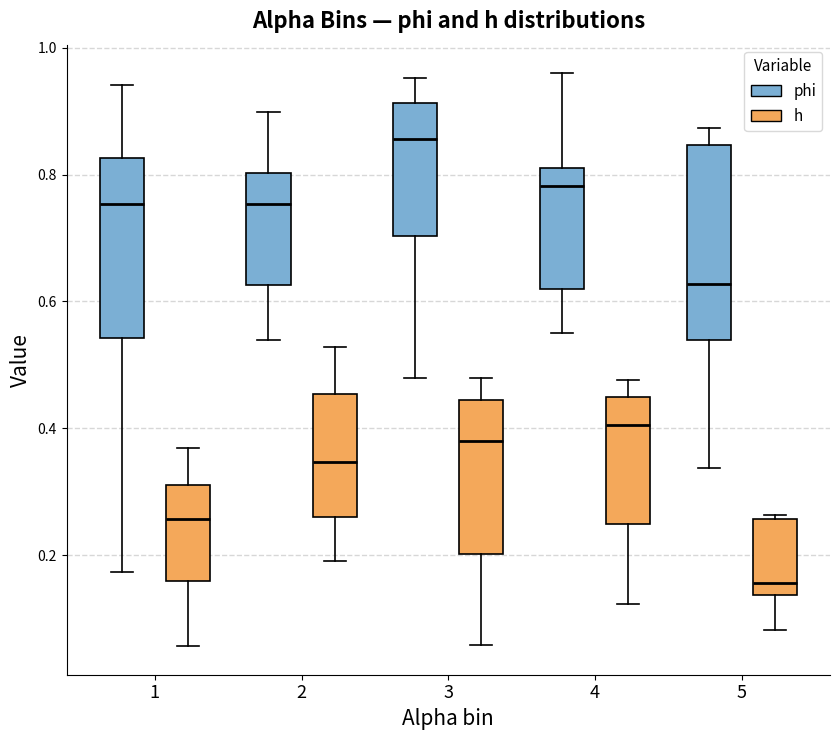

Which box has the highest median line?

3 (phi)